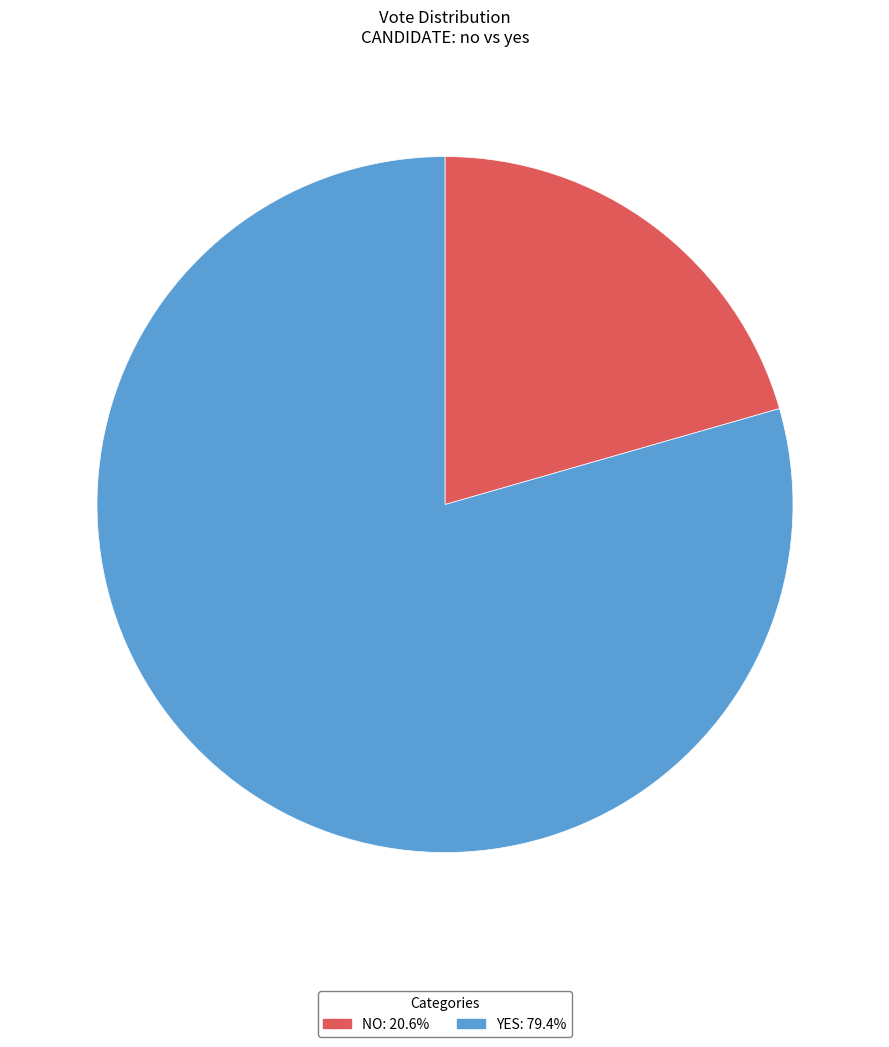

Is there a majority slice in this chart?

Yes